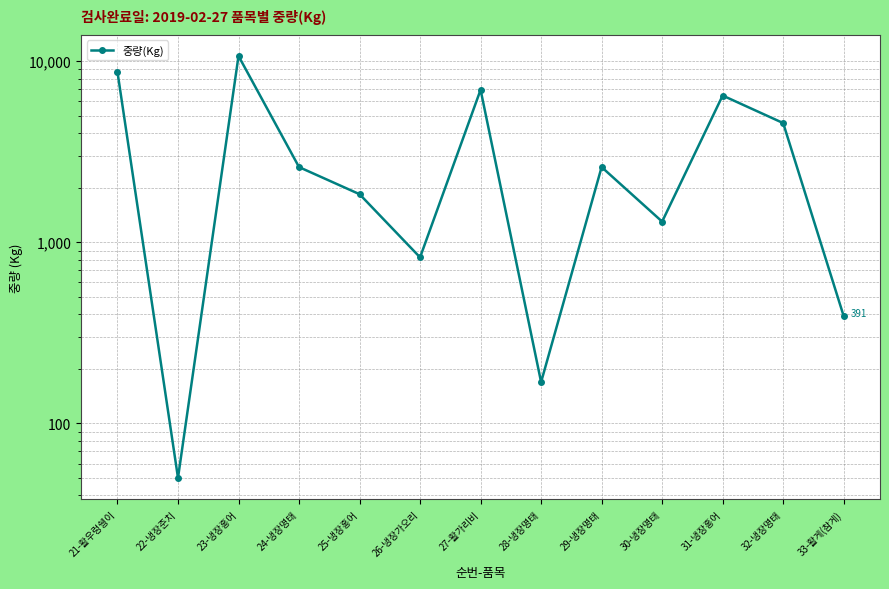

How many interior local valleys (lower than both neighbors) does the data have?

4